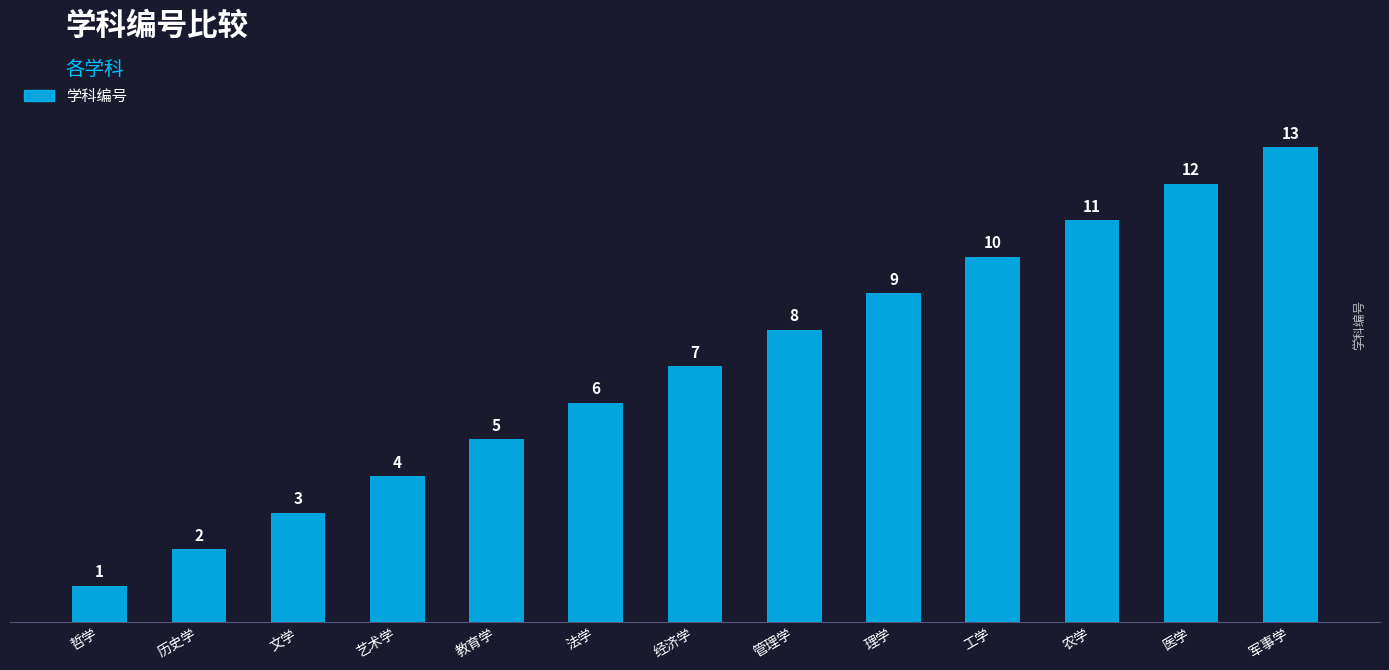

Are the bars horizontal?

No